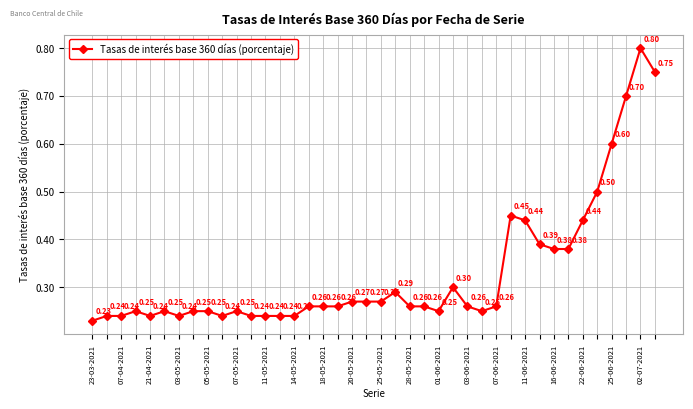

What is the difference between the maximum and minimum values?

0.6